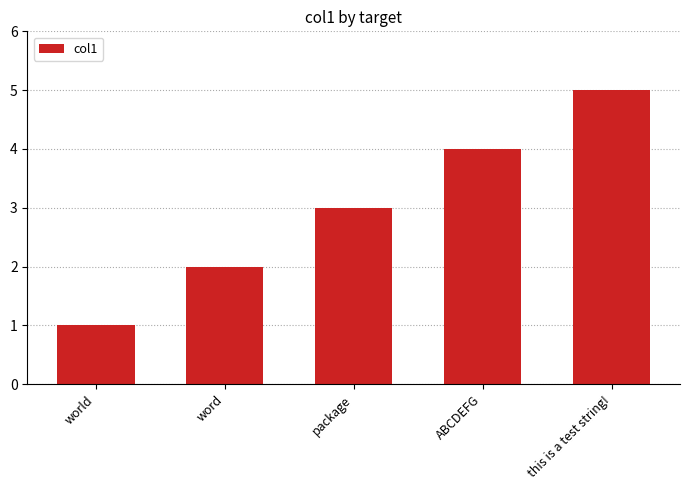

What is the value of the 5th bar from the left?

5